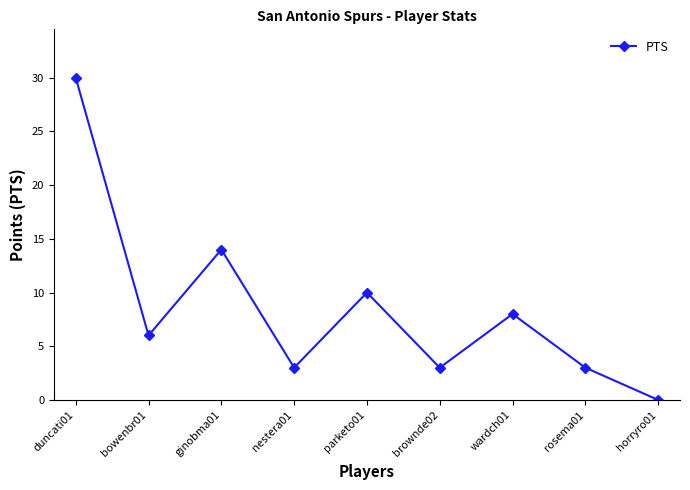

At which category does the data reach its first local valley?

bowenbr01